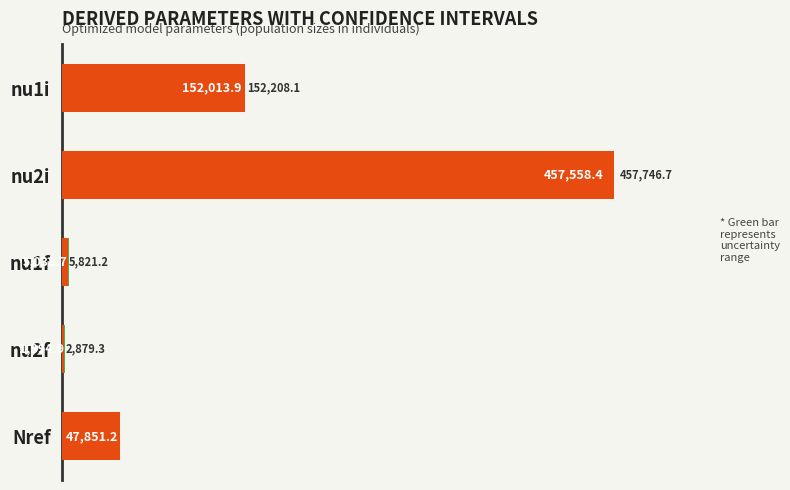

At which category is the sum across all series the highest?

nu2i